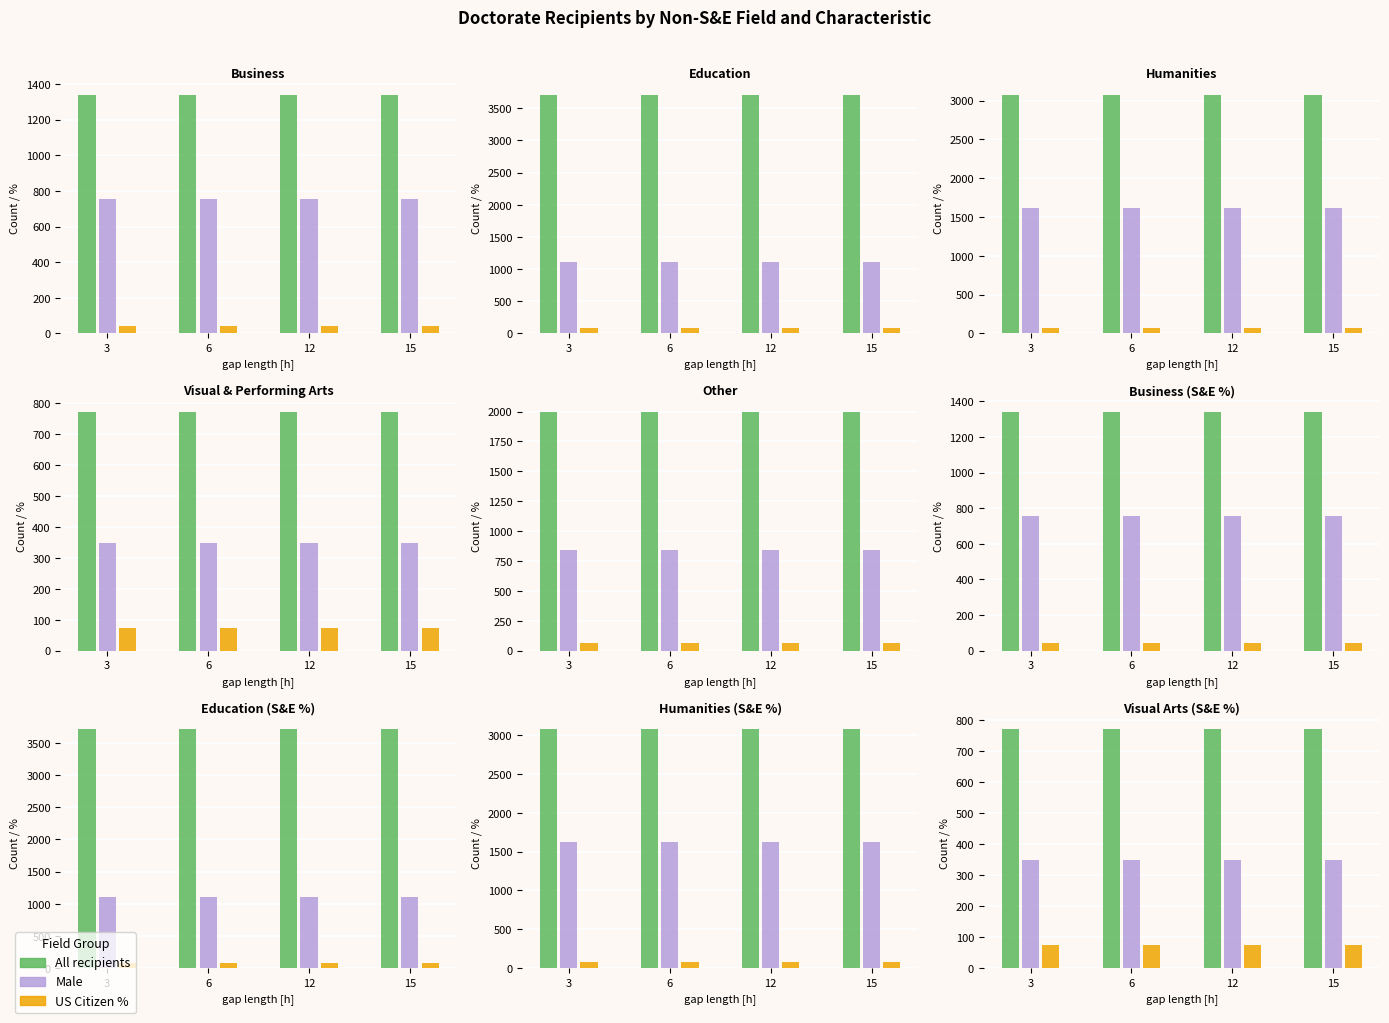

Is the value of Male at 6 greater than the value of All recipients at 3?

No